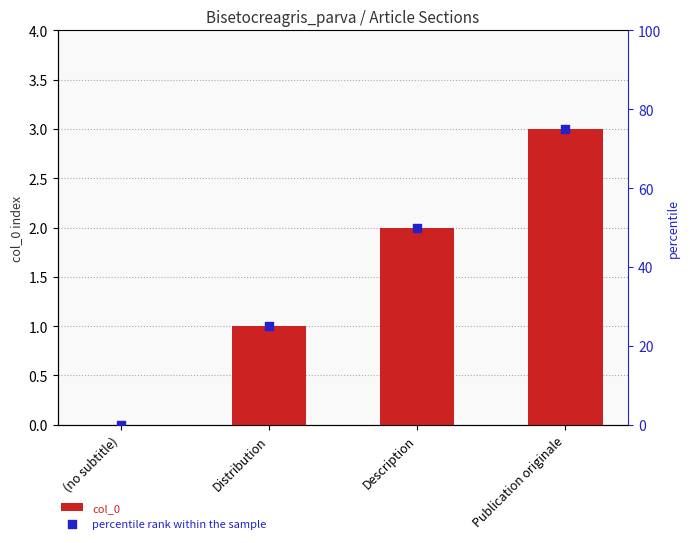

At which category is the sum across all series the highest?

Publication originale